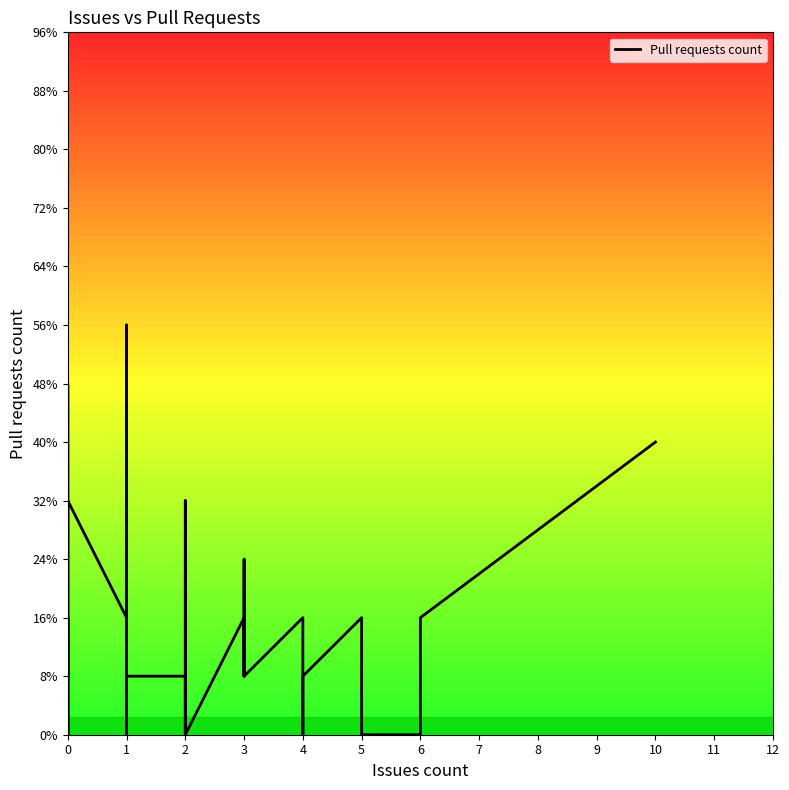

Is it true that the value at 0 is 9?

False